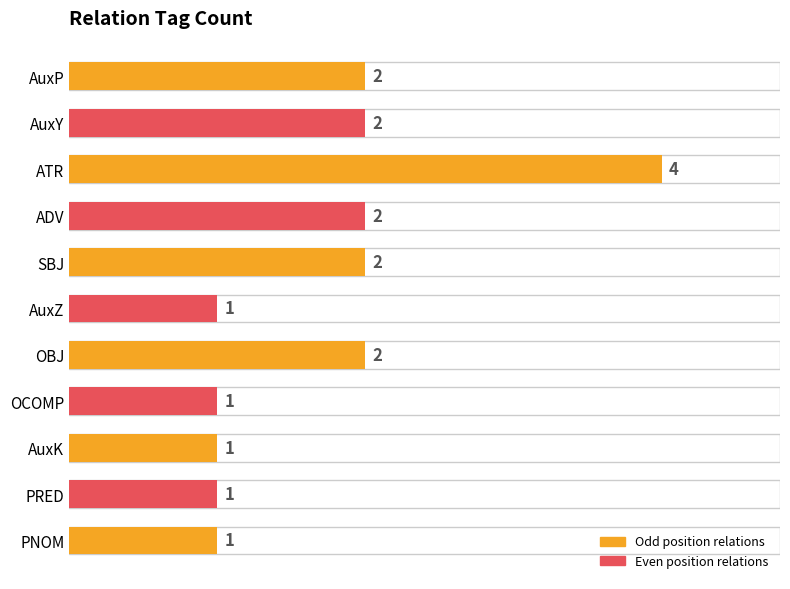

What is the value of the 11th bar from the top?

1